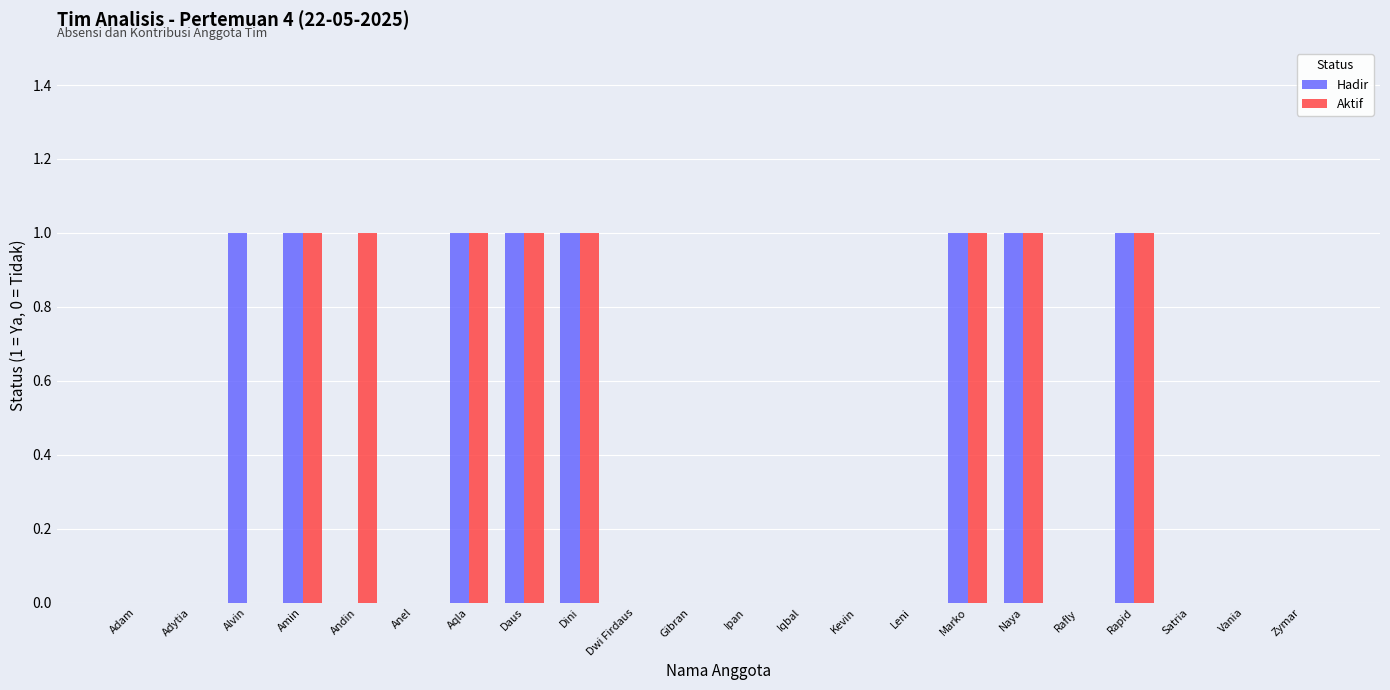

How many groups of bars are there?

22